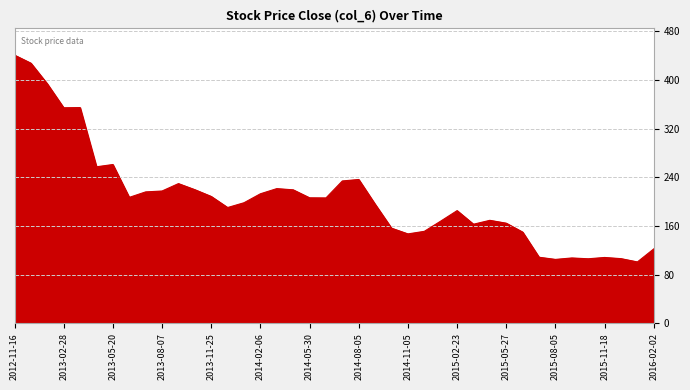

What is the smallest value displayed?

100.7